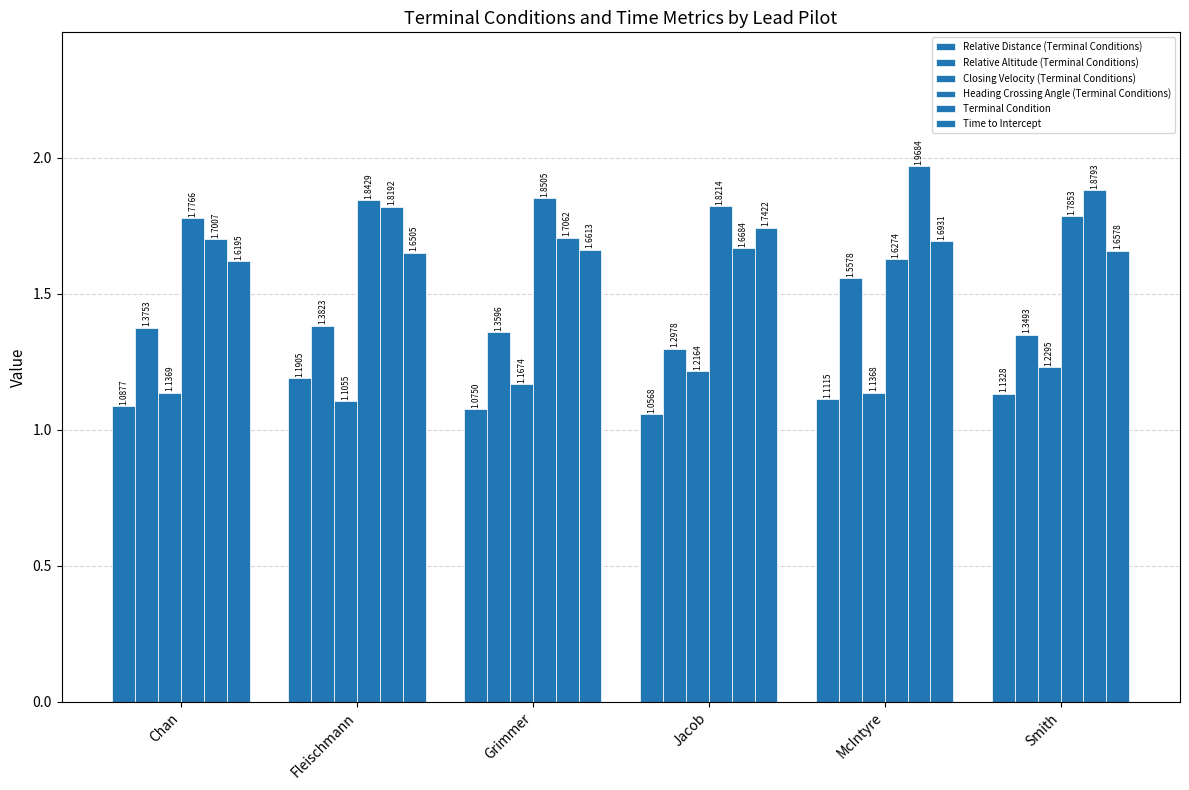

Count the number of data series in this chart.

6